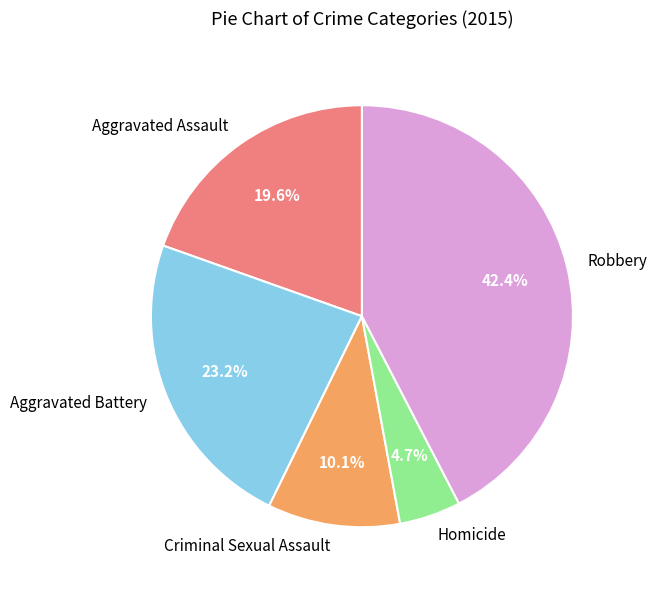

How many slices are in this pie chart?

5